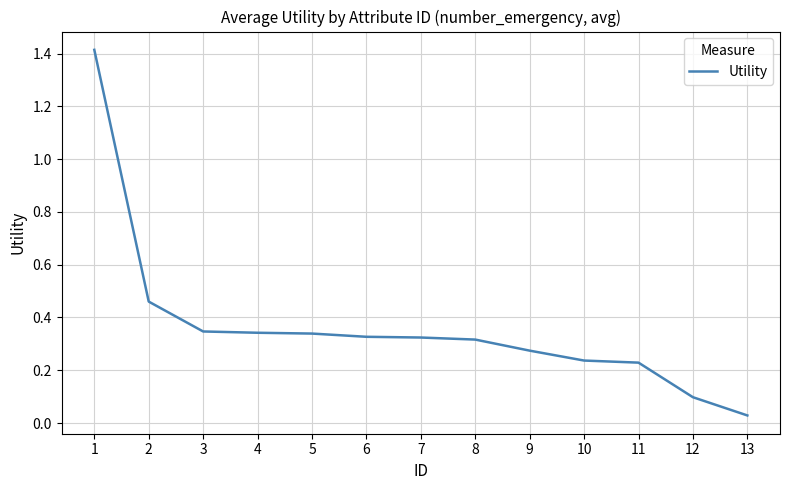

The chart shows a value of 0.8 at 1. True or false?

False